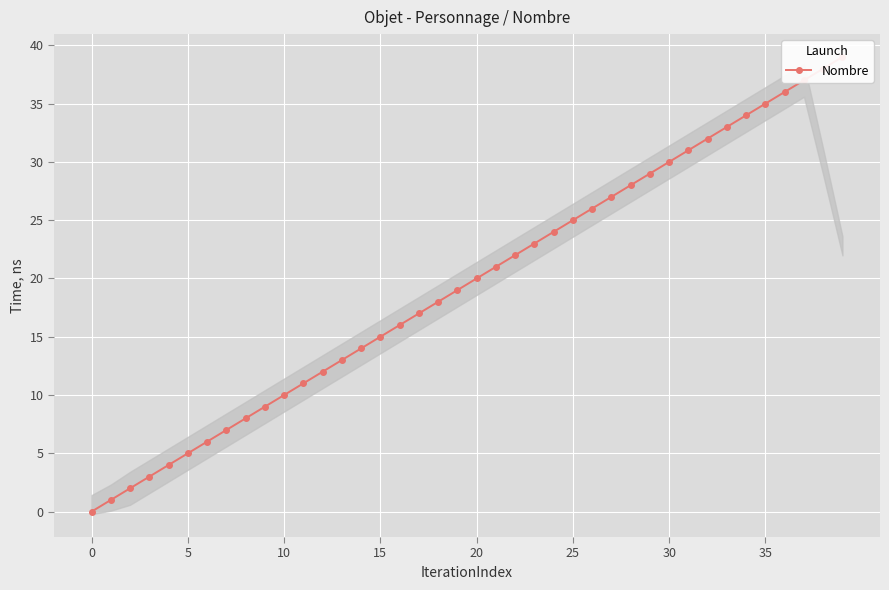

What is the label of the 28th point from the left?

27